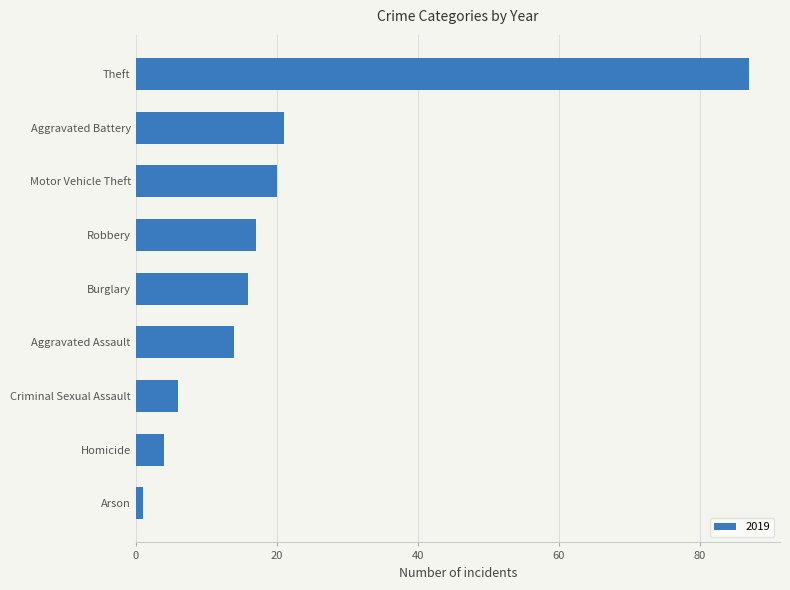

What is the difference between the second highest and minimum values?

20